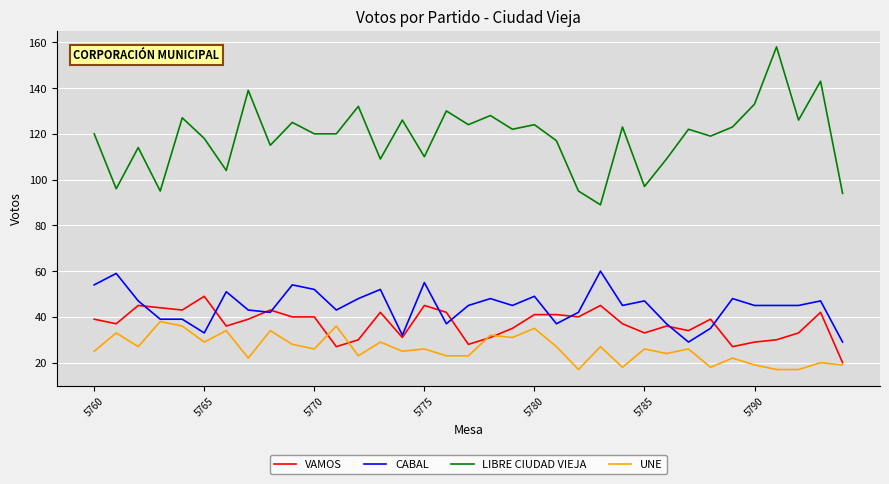

True or false: CABAL and LIBRE CIUDAD VIEJA cross at least once.

False